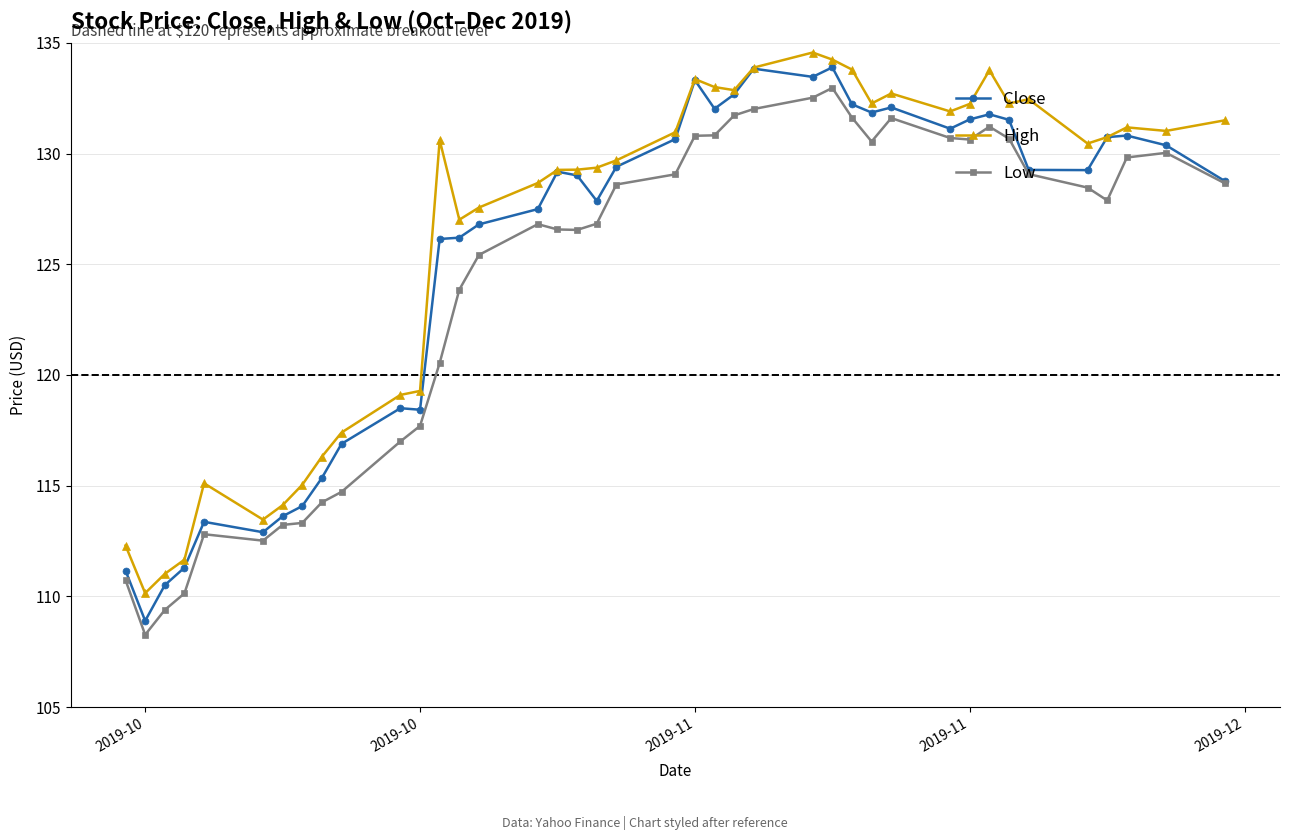

Rank the series by their maximum value, from highest to lowest.

High, Close, Low